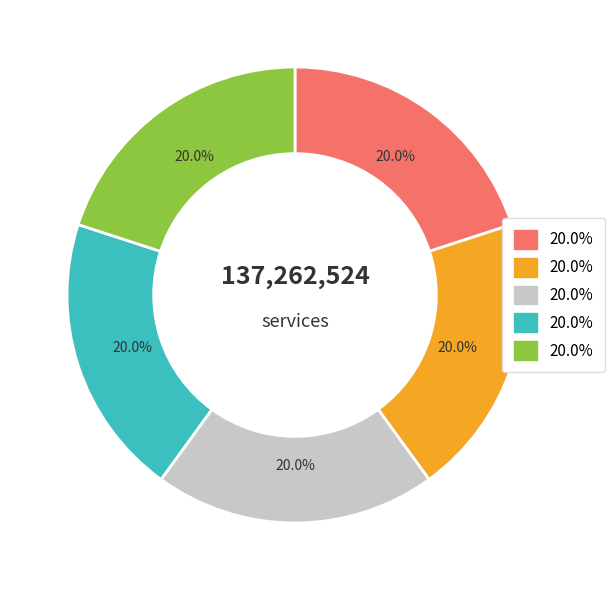

Is there any slice that represents more than half of the pie?

No